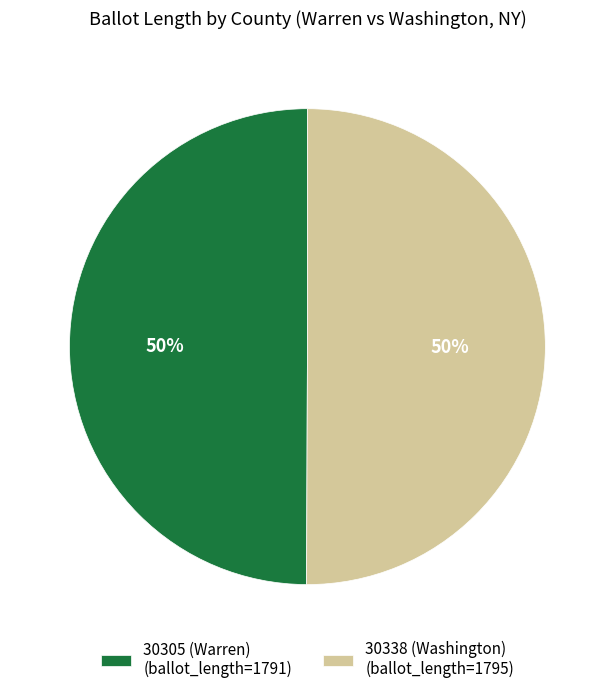

The 30338 (Washington) (ballot_length=1795) slice represents 50% of the pie. True or false?

True